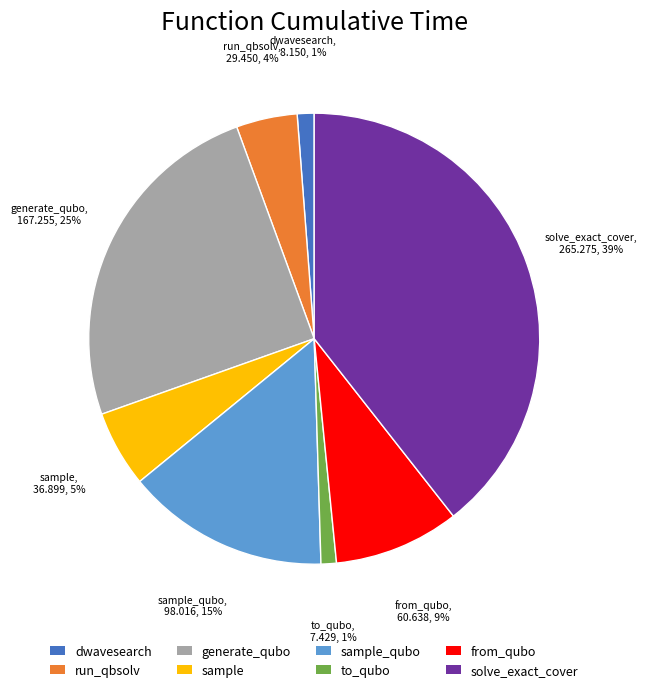

How many segments does this pie chart have?

8